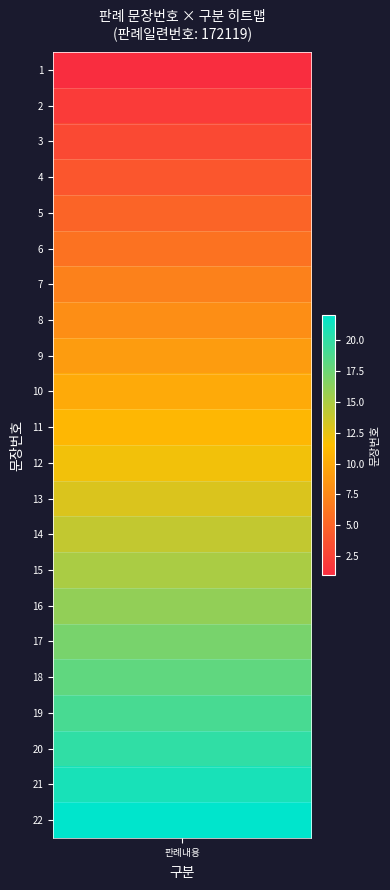

Between 4 and 10, which is larger?

10